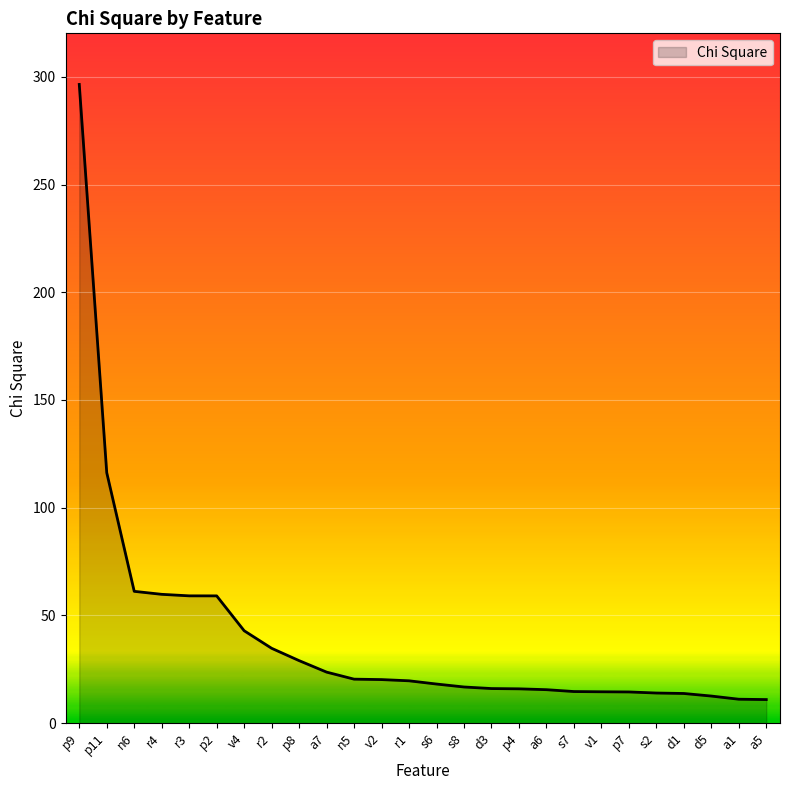

What is the maximum value shown in the chart?

296.5